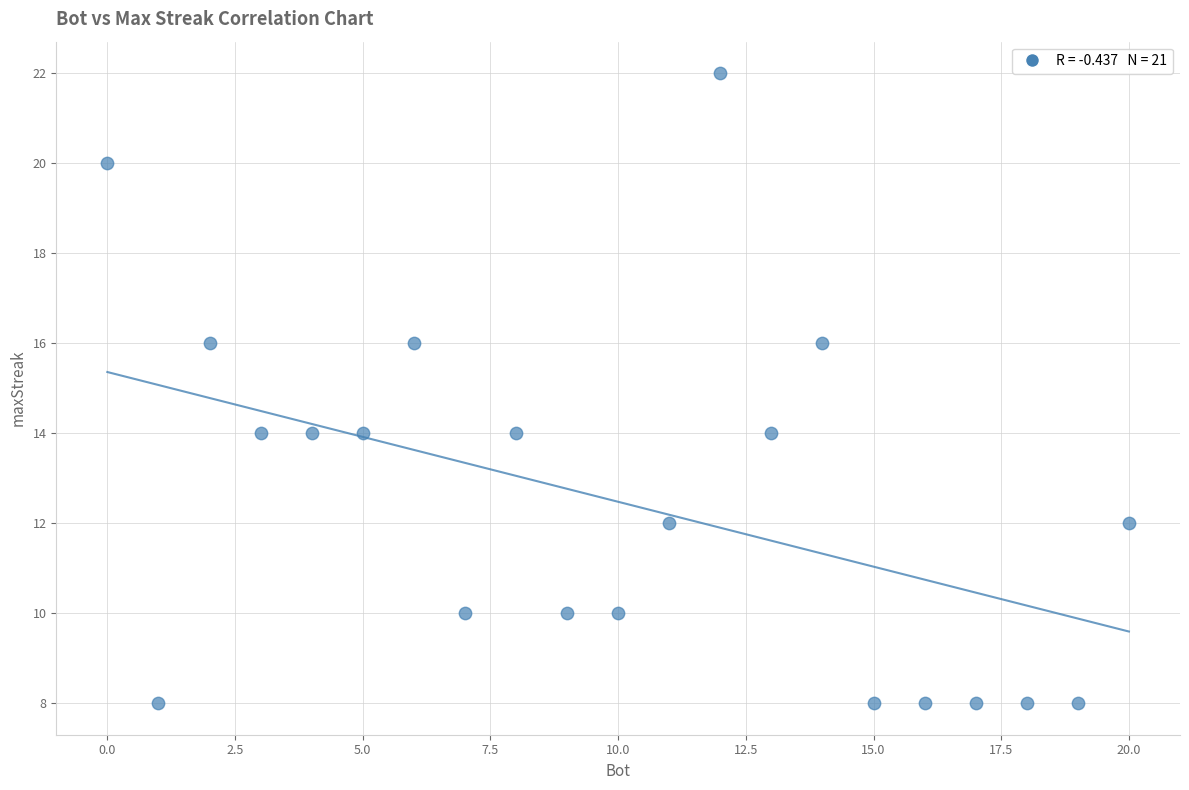

What is the range of X values (max minus min)?

20